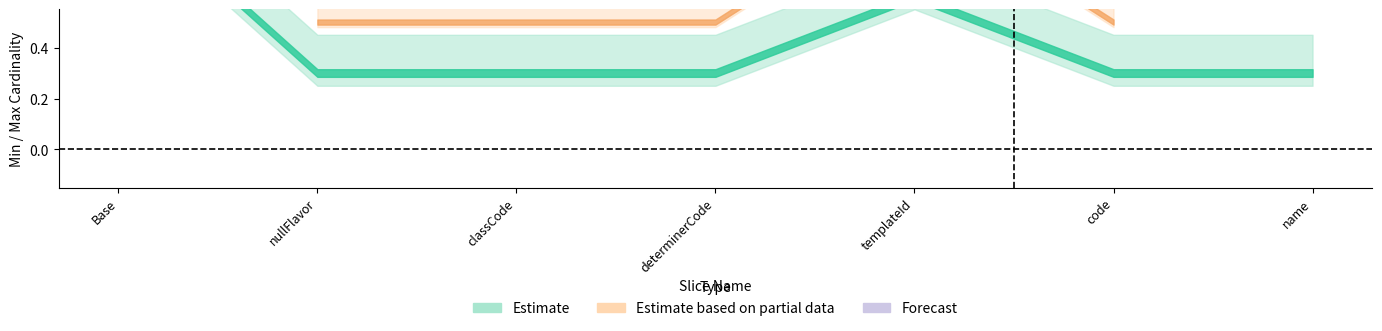

True or false: Forecast and Estimate based on partial data cross at least once.

False